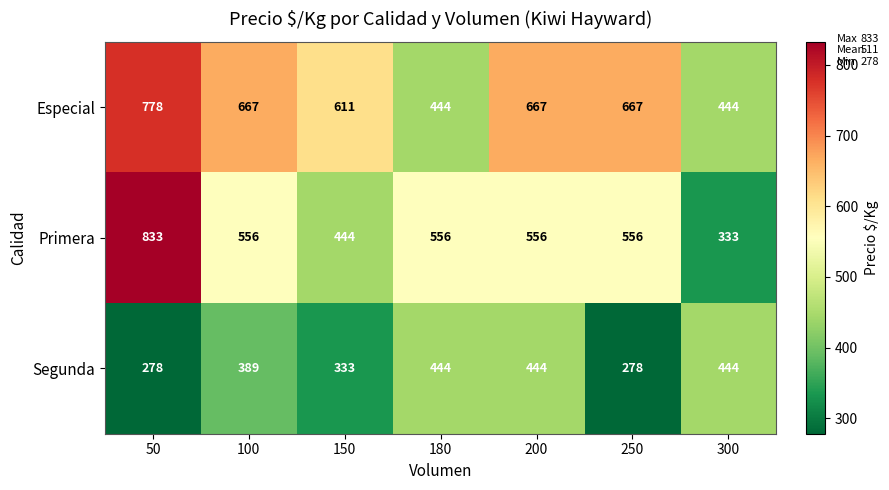

What is the difference between the Primera values at 50 and 300?

500